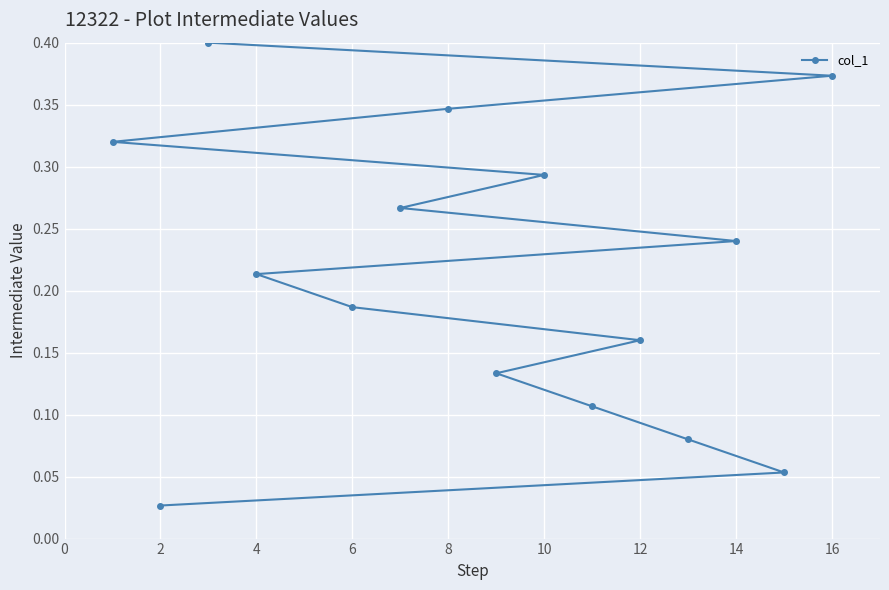

At which label is the value closest to 0?

2